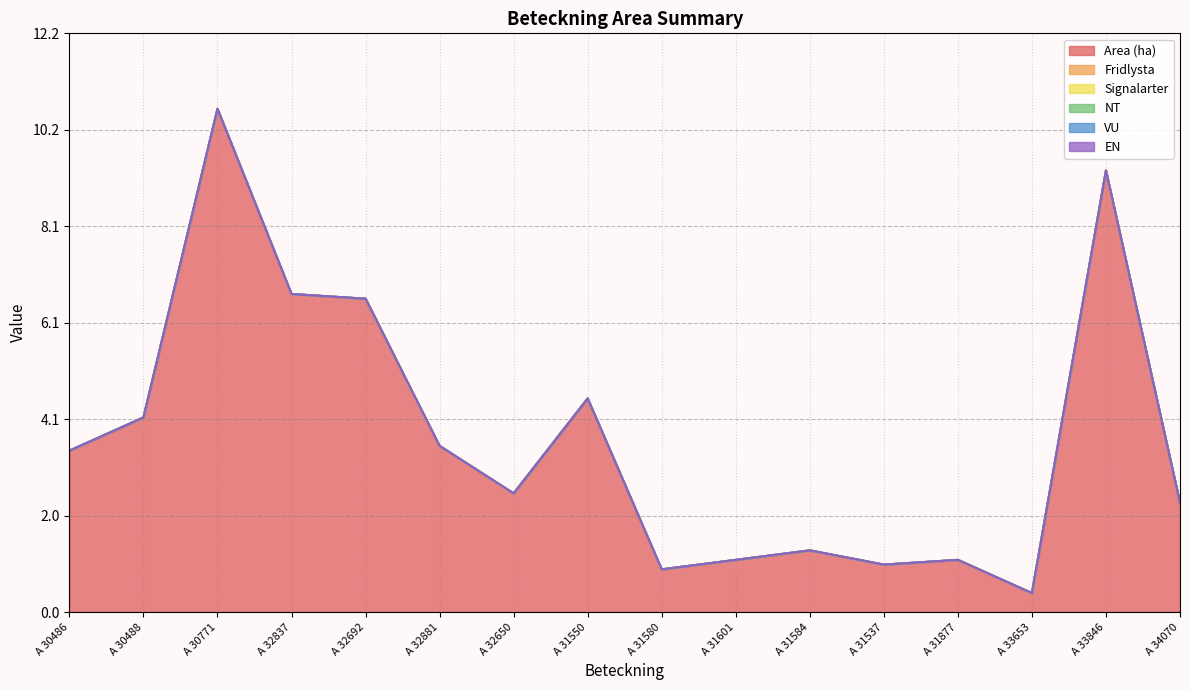

What are all the series names shown in the legend?

Area (ha), Fridlysta, Signalarter, NT, VU, EN